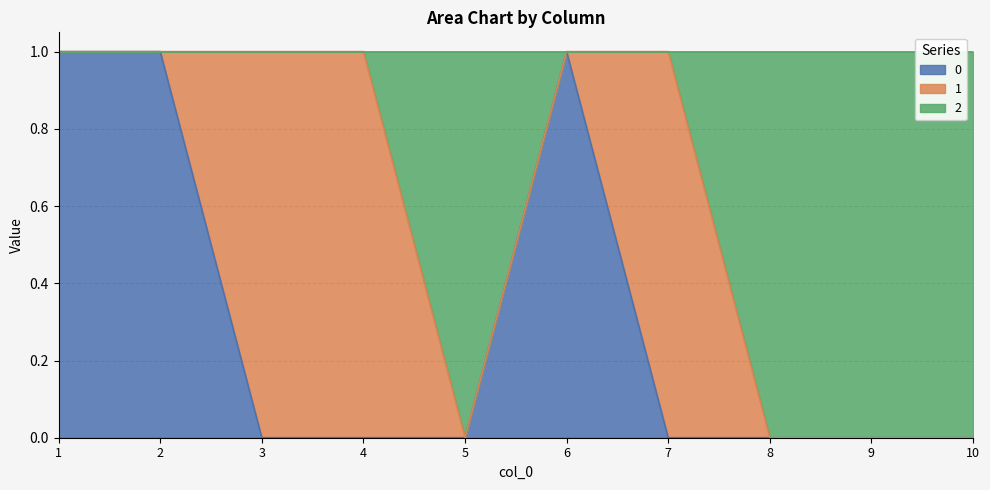

At which label is 0 closest to 0?

3